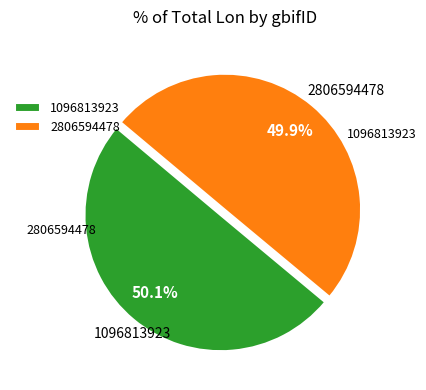

Combined, what portion of the pie is 2806594478 and 1096813923?

100.0%